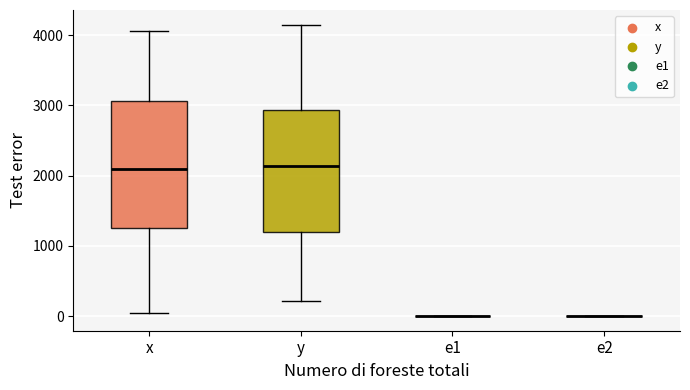

Where is the upper edge of the box for x on the y-axis? The values are not printed on the chart, so give them approximately, as read against the axis.

3100